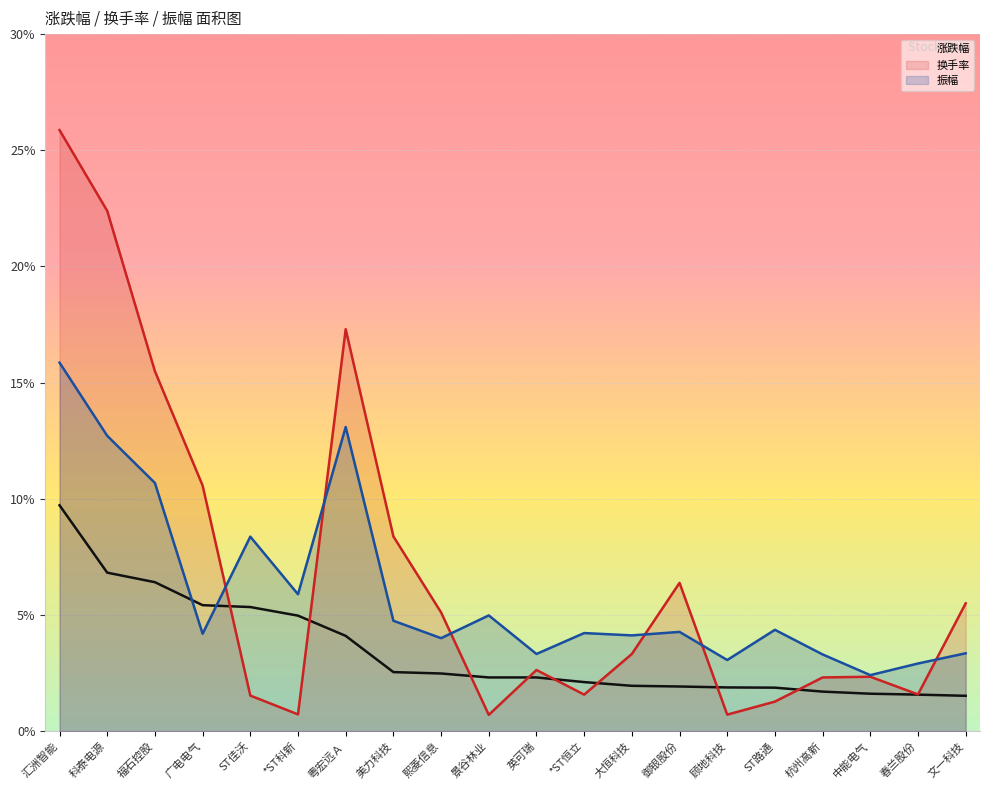

Where is the first local minimum for 振幅?

广电电气